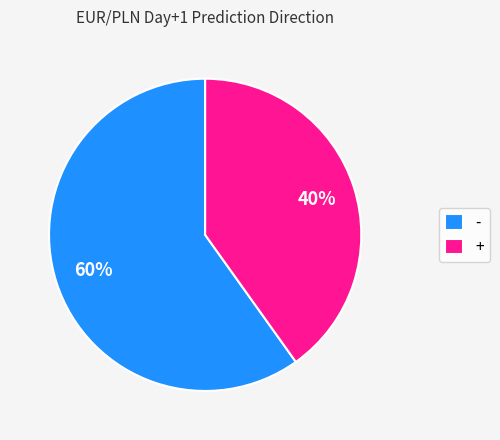

Is there a majority slice in this chart?

Yes